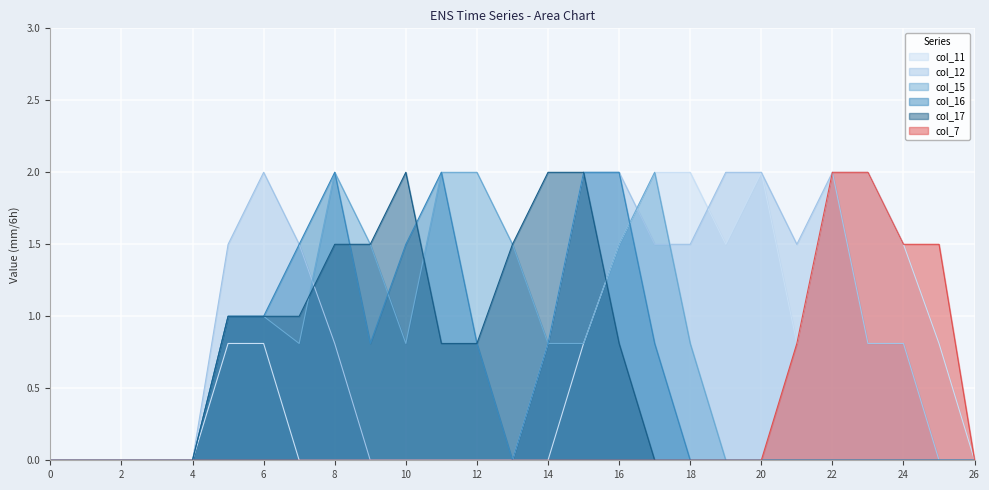

What is the value of the col_15 point at the 13th from the left?

2.0